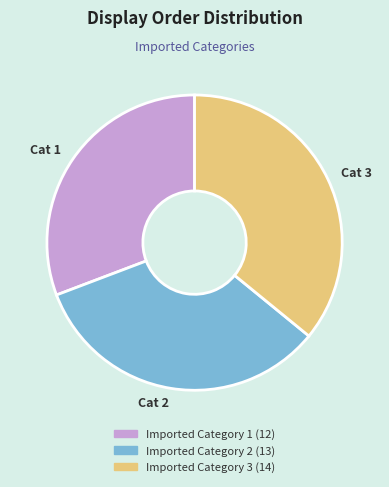

What percentage is the Imported Category 2 slice, to the nearest percent?

33%